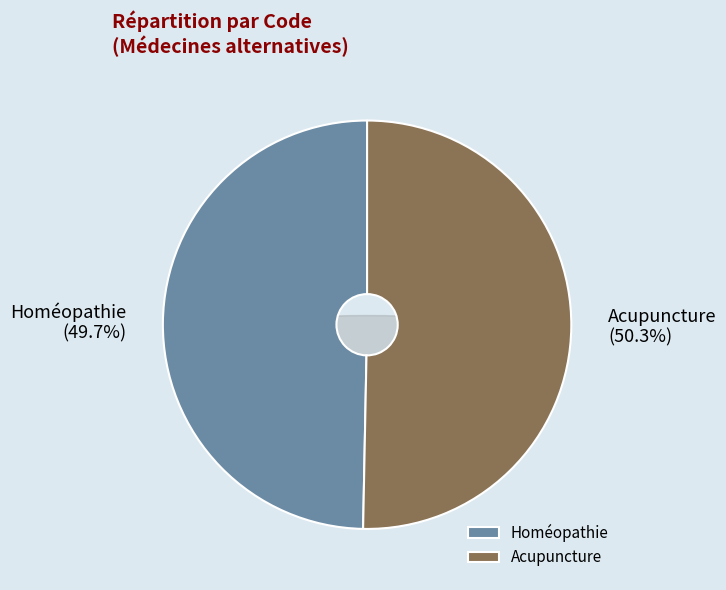

Which slice is the largest?

Acupuncture